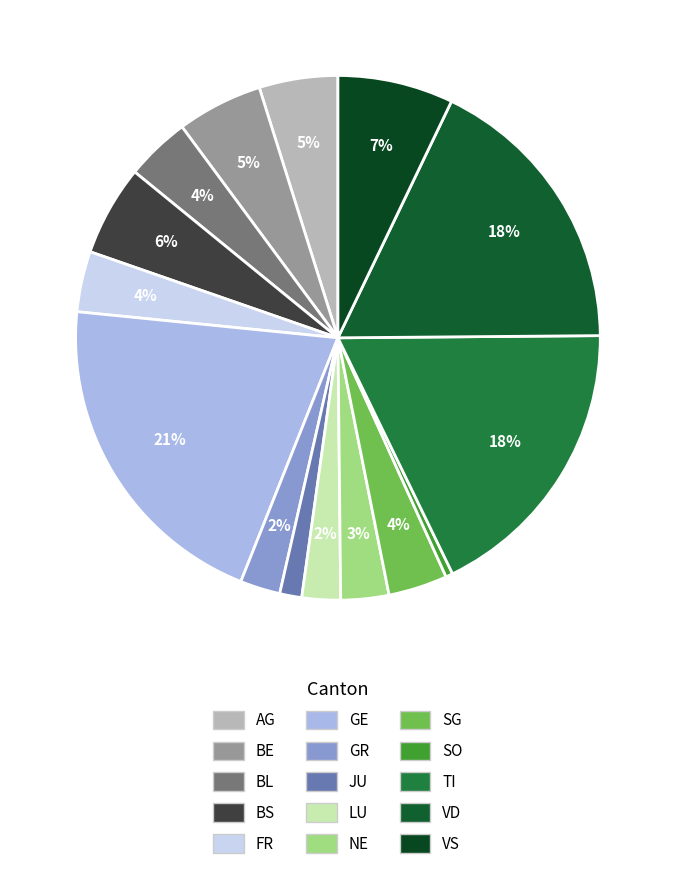

Is there a majority slice in this chart?

No